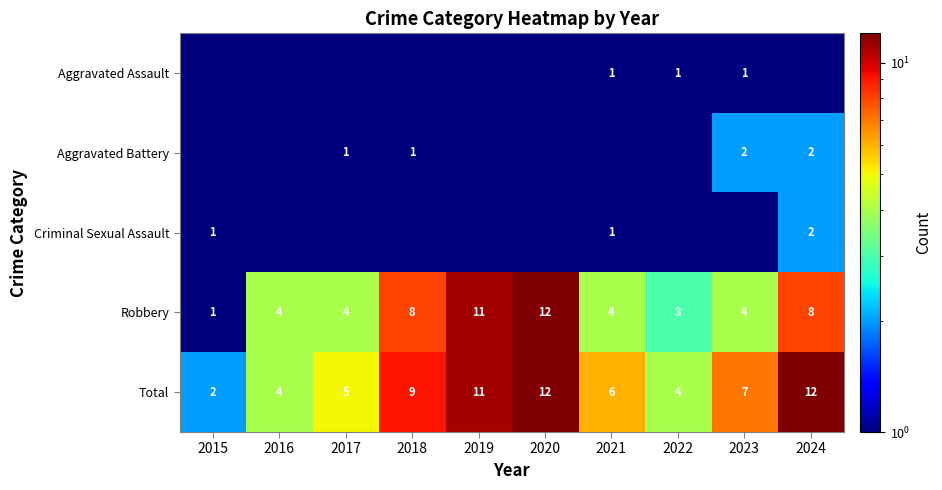

How many categories are shown in the chart?

10